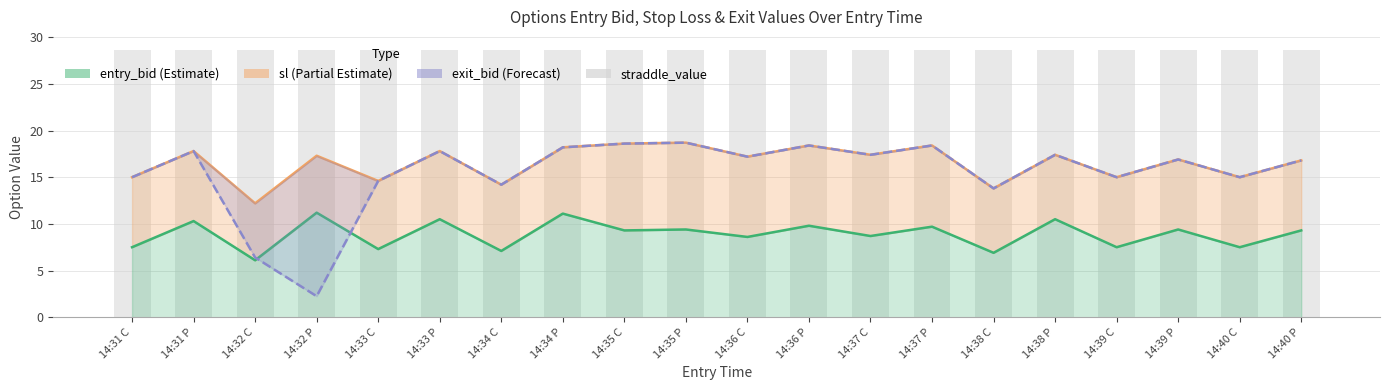

Which label corresponds to the largest value in the chart?

14:35 P